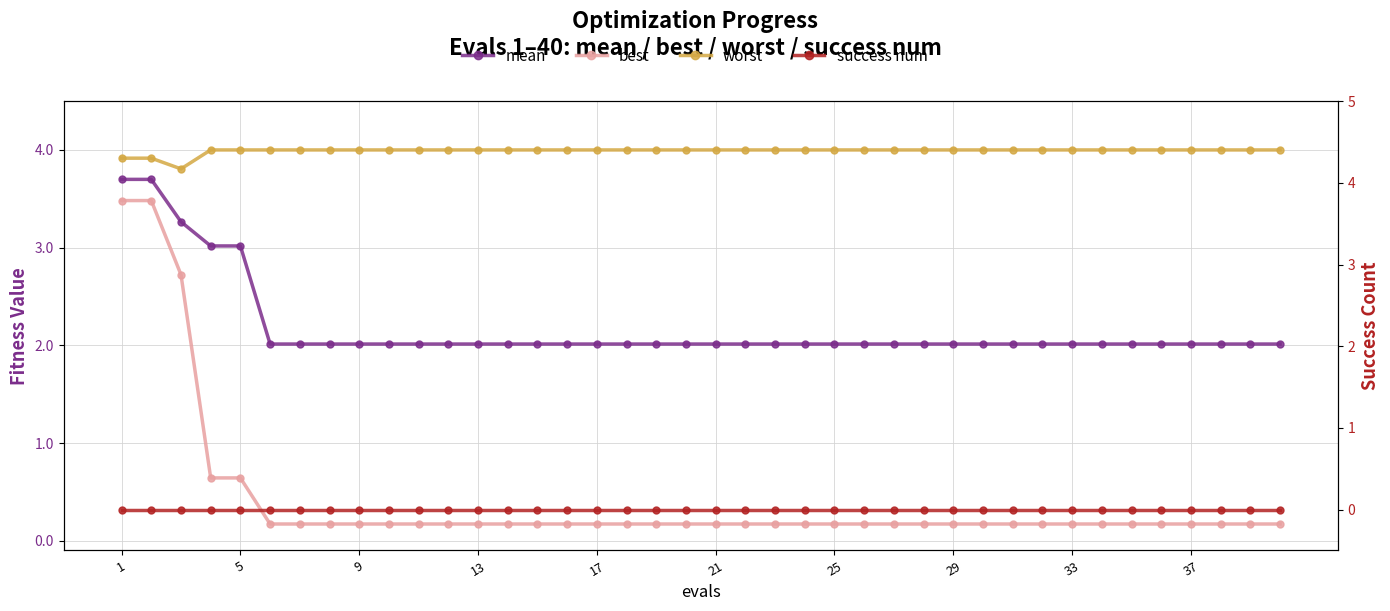

At how many categories does at least one series exceed 3?

40